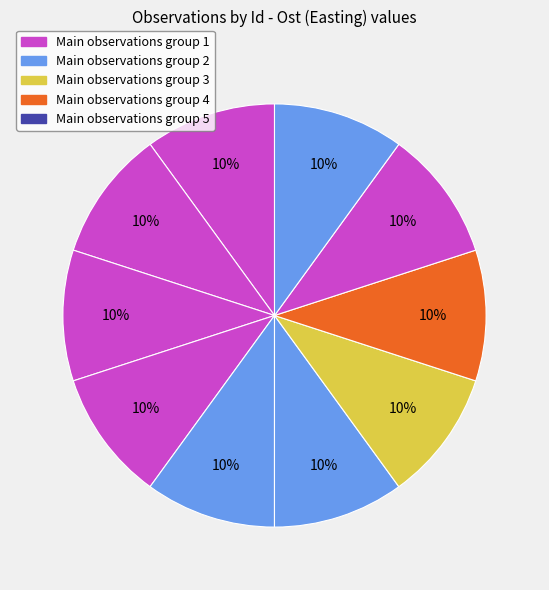

How many slices are in this pie chart?

10